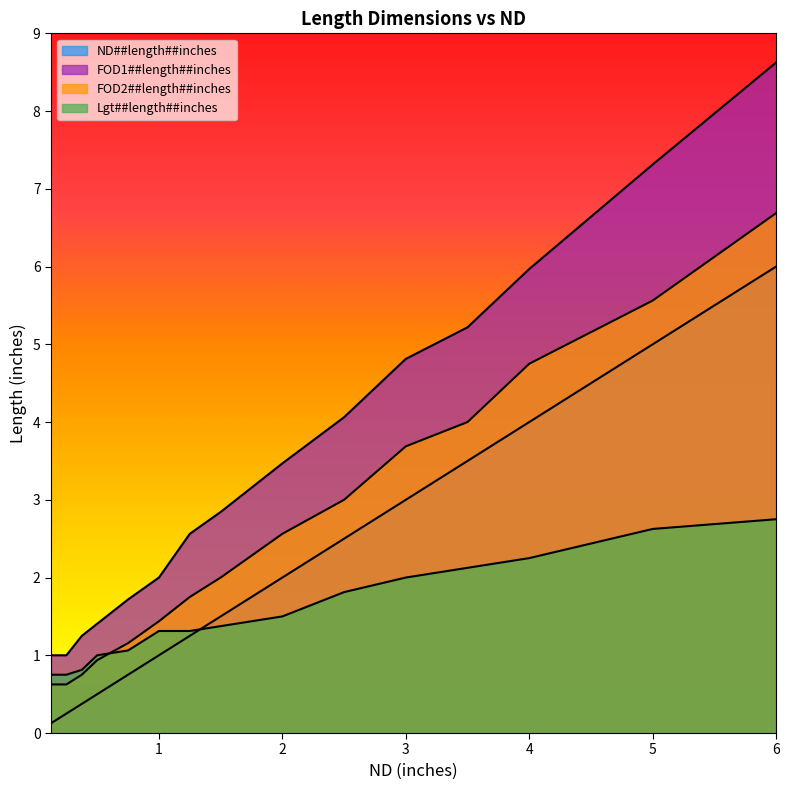

Reading right to left, extract all data points from this chart.

ND##length##inches: 6.0=6.0	5.0=5.0	4.0=4.0	3.5=3.5	3.0=3.0	2.5=2.5	2.0=2.0	1.5=1.5	1.25=1.2	1.0=1.0	0.75=0.8	0.5=0.5	0.375=0.4	0.25=0.2	0.125=0.1
FOD1##length##inches: 6.0=8.6	5.0=7.3	4.0=6.0	3.5=5.2	3.0=4.8	2.5=4.1	2.0=3.5	1.5=2.8	1.25=2.6	1.0=2.0	0.75=1.7	0.5=1.4	0.375=1.2	0.25=1.0	0.125=1.0
FOD2##length##inches: 6.0=6.7	5.0=5.6	4.0=4.8	3.5=4.0	3.0=3.7	2.5=3.0	2.0=2.6	1.5=2.0	1.25=1.8	1.0=1.4	0.75=1.2	0.5=0.9	0.375=0.8	0.25=0.6	0.125=0.6
Lgt##length##inches: 6.0=2.8	5.0=2.6	4.0=2.2	3.5=2.1	3.0=2.0	2.5=1.8	2.0=1.5	1.5=1.4	1.25=1.3	1.0=1.3	0.75=1.1	0.5=1.0	0.375=0.8	0.25=0.8	0.125=0.8